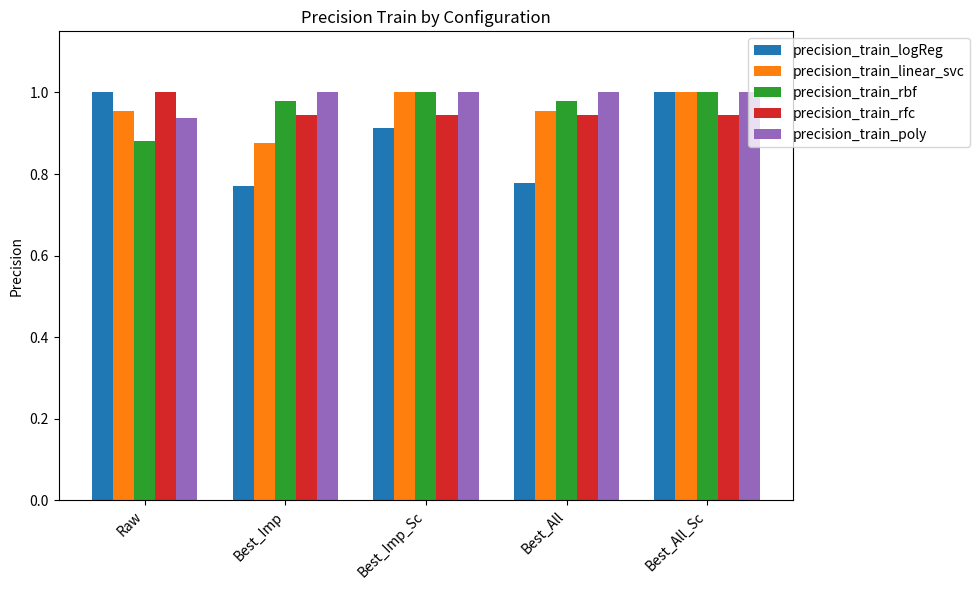

Which series has the largest total across all categories?

precision_train_poly